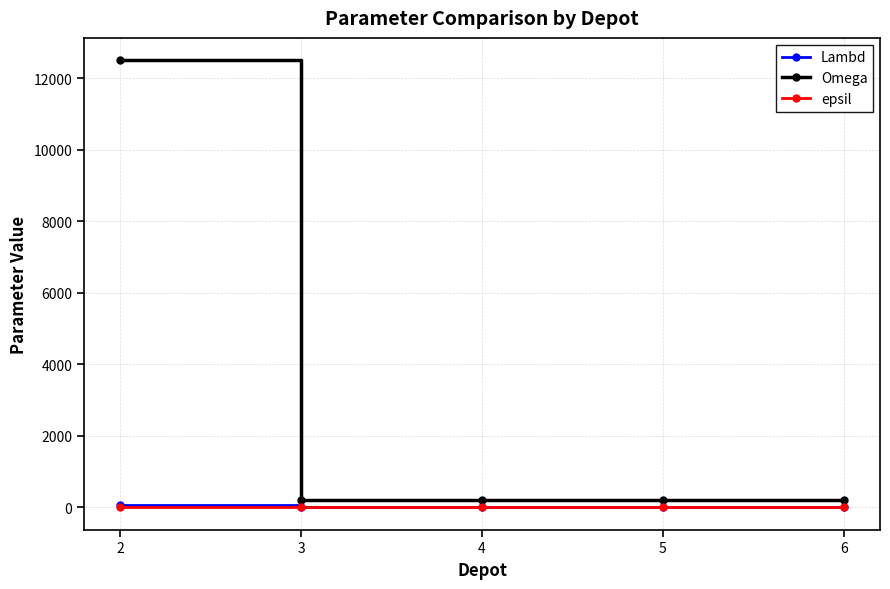

True or false: Omega and epsil cross at least once.

False